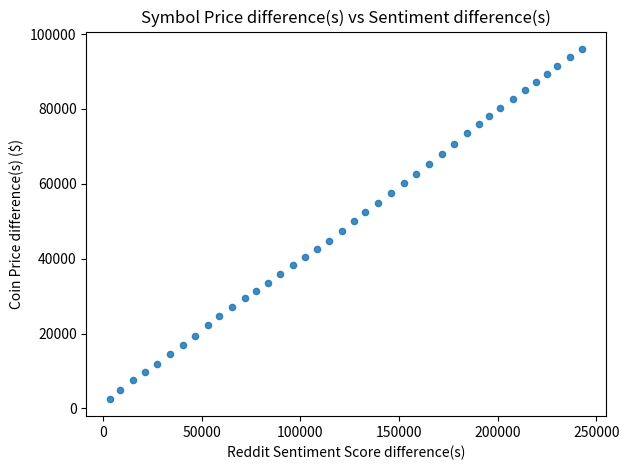

What is the range of Y values (max minus min)?

93416